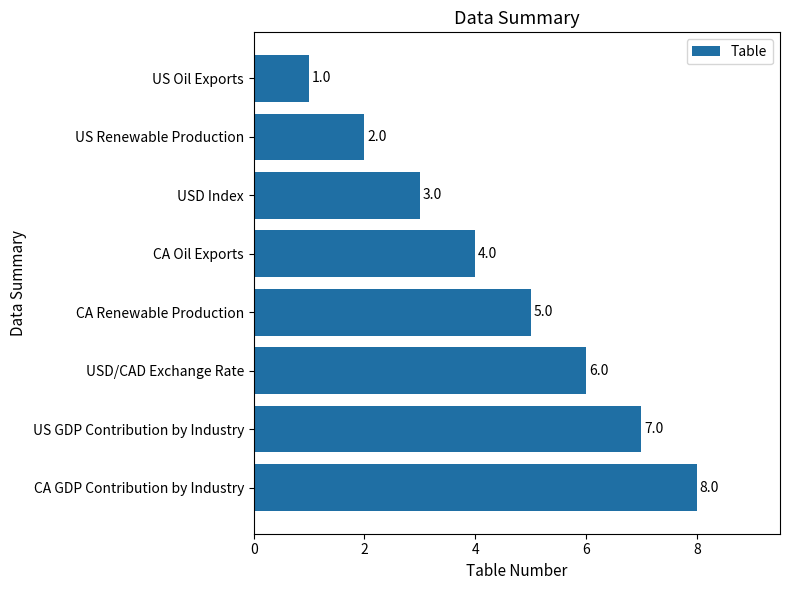

What is the sum of all values?

36